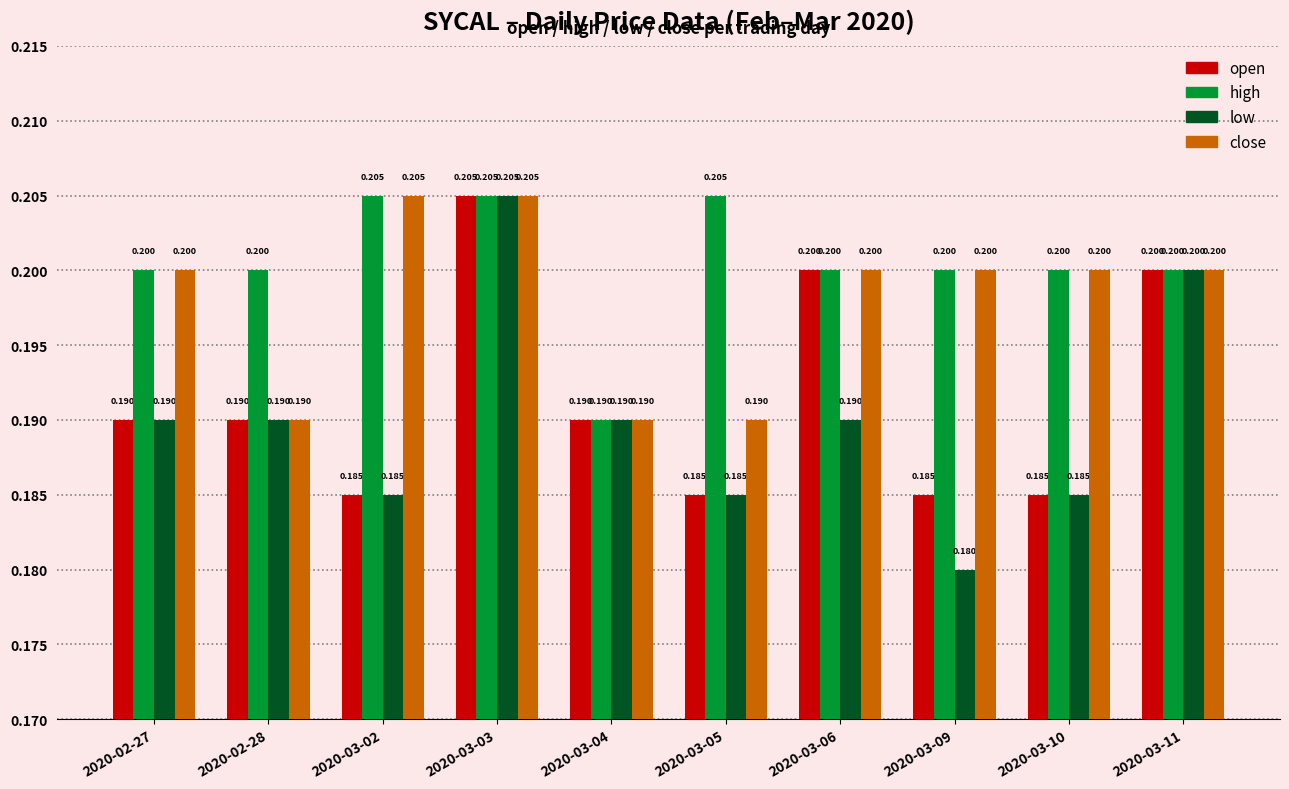

What is the average value of the close series?

0.2